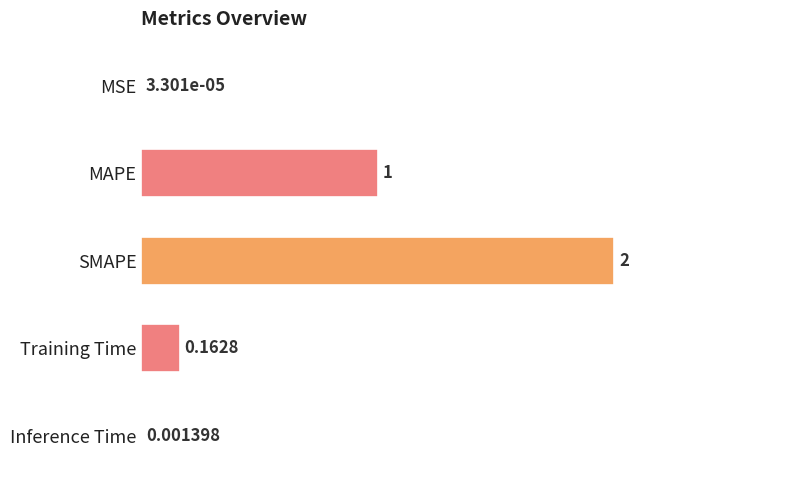

Between Training Time and MSE, which is larger?

Training Time